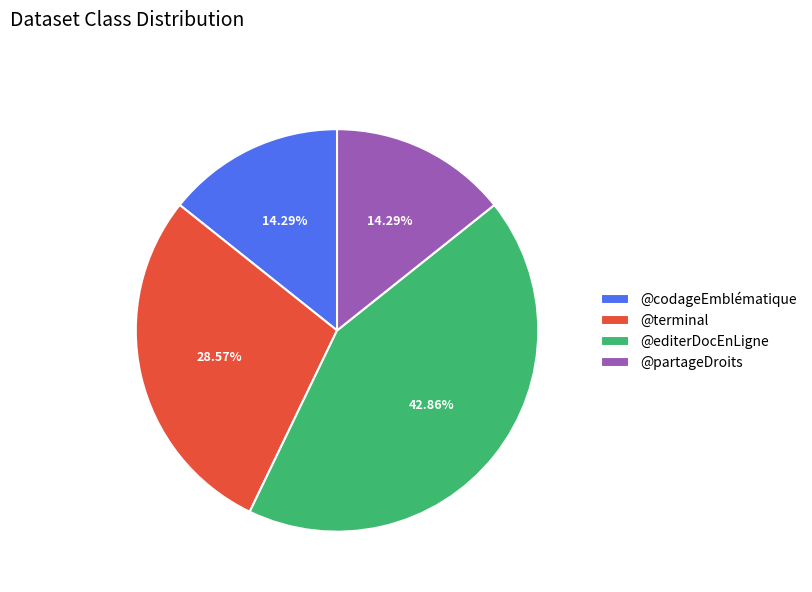

Is @codageEmblématique the majority of the pie?

No